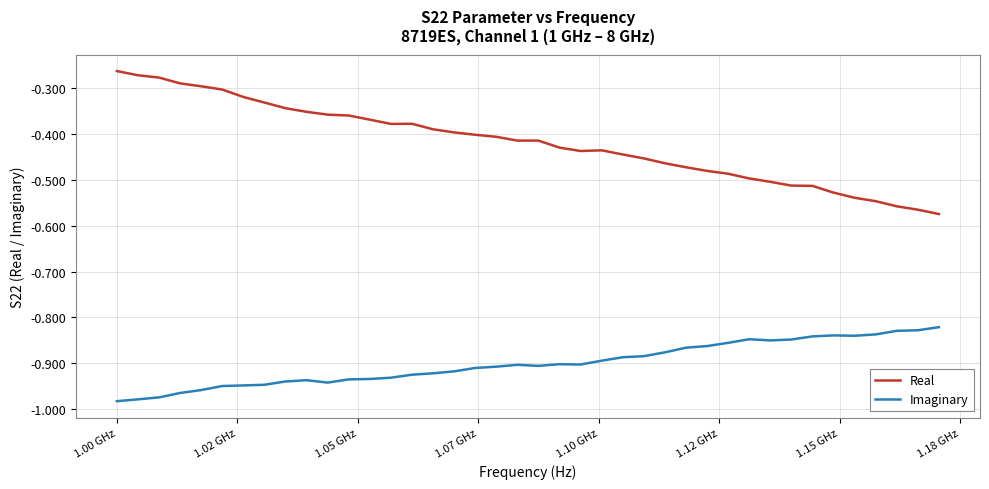

Which series has the largest range (max minus min)?

Real